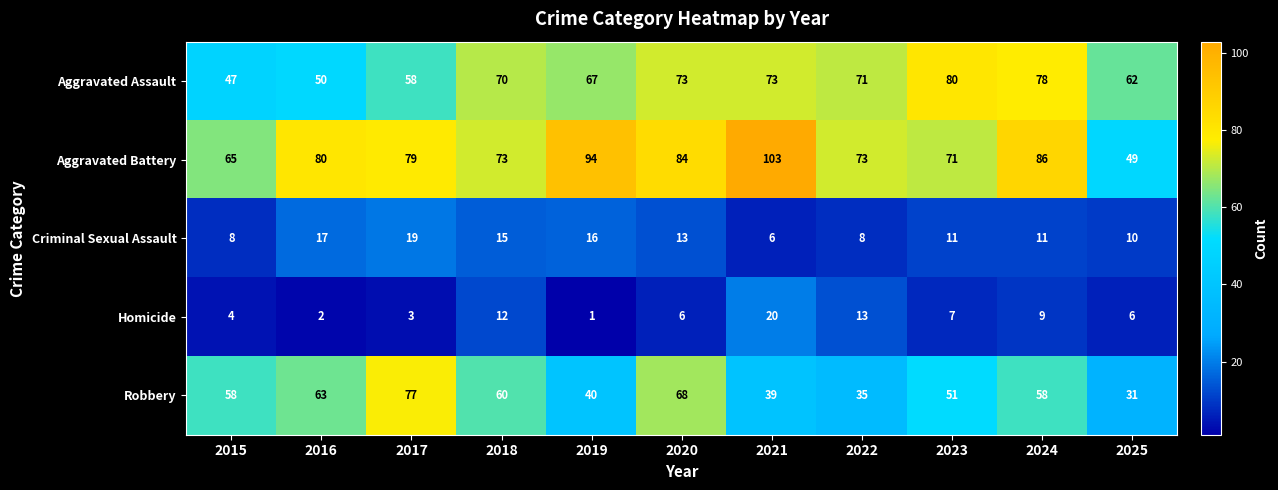

At which label does Aggravated Battery first exceed 79?

2016